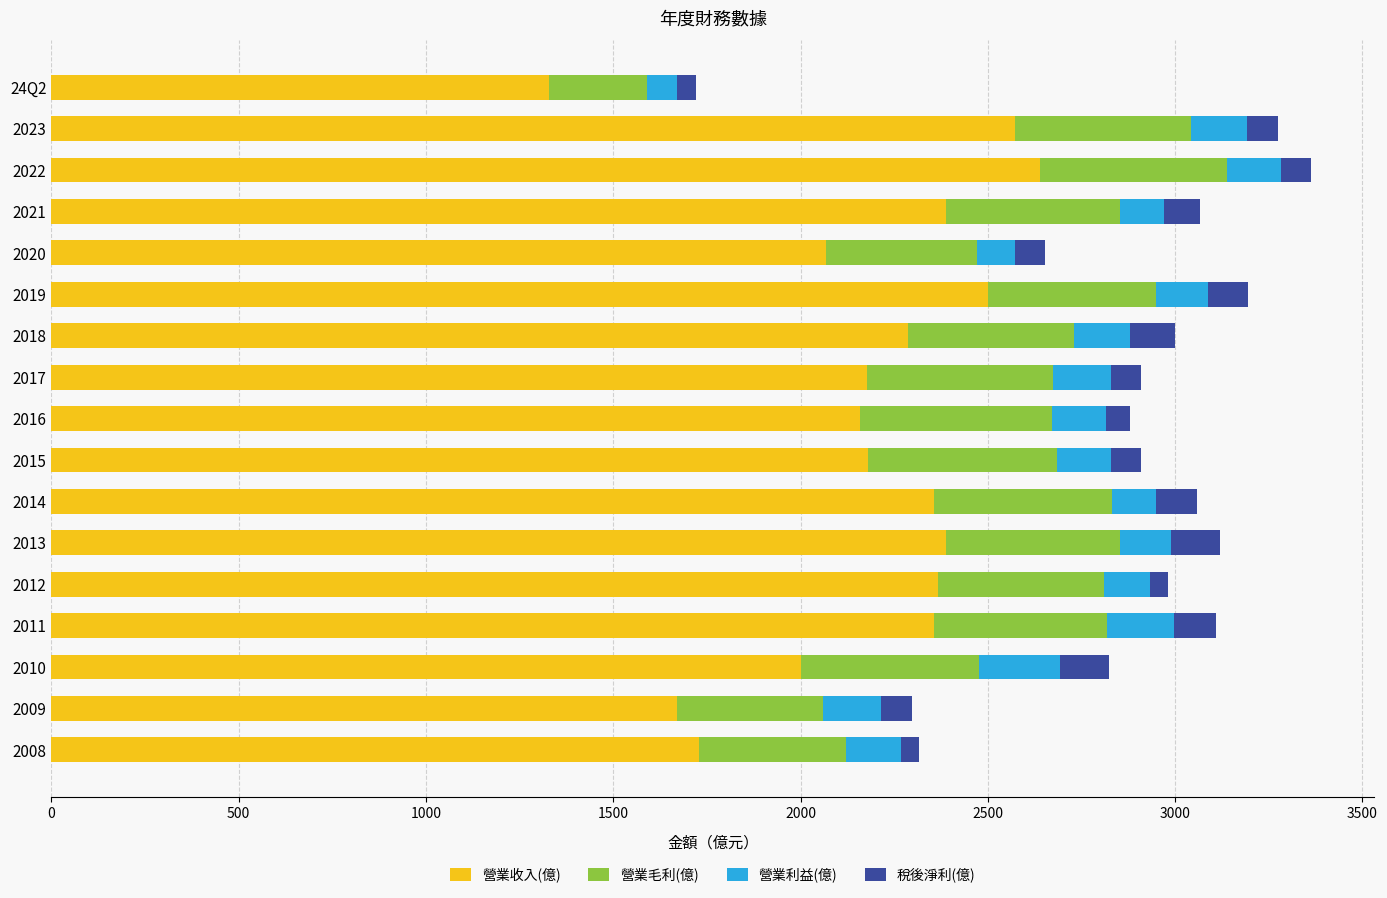

What is the minimum value for 營業收入(億)?

1329.0